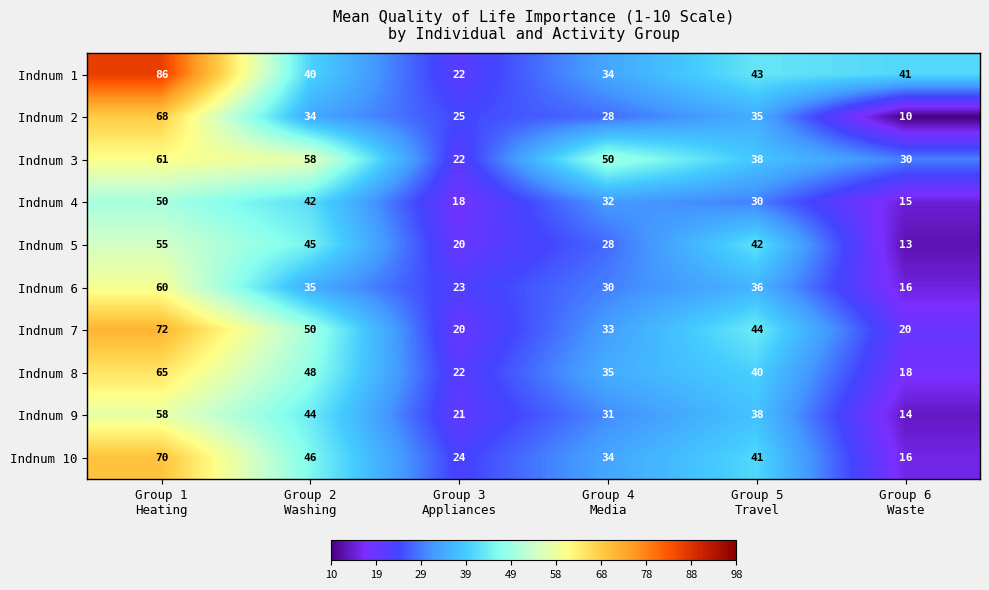

Which series has the largest total across all categories?

Indnum 1